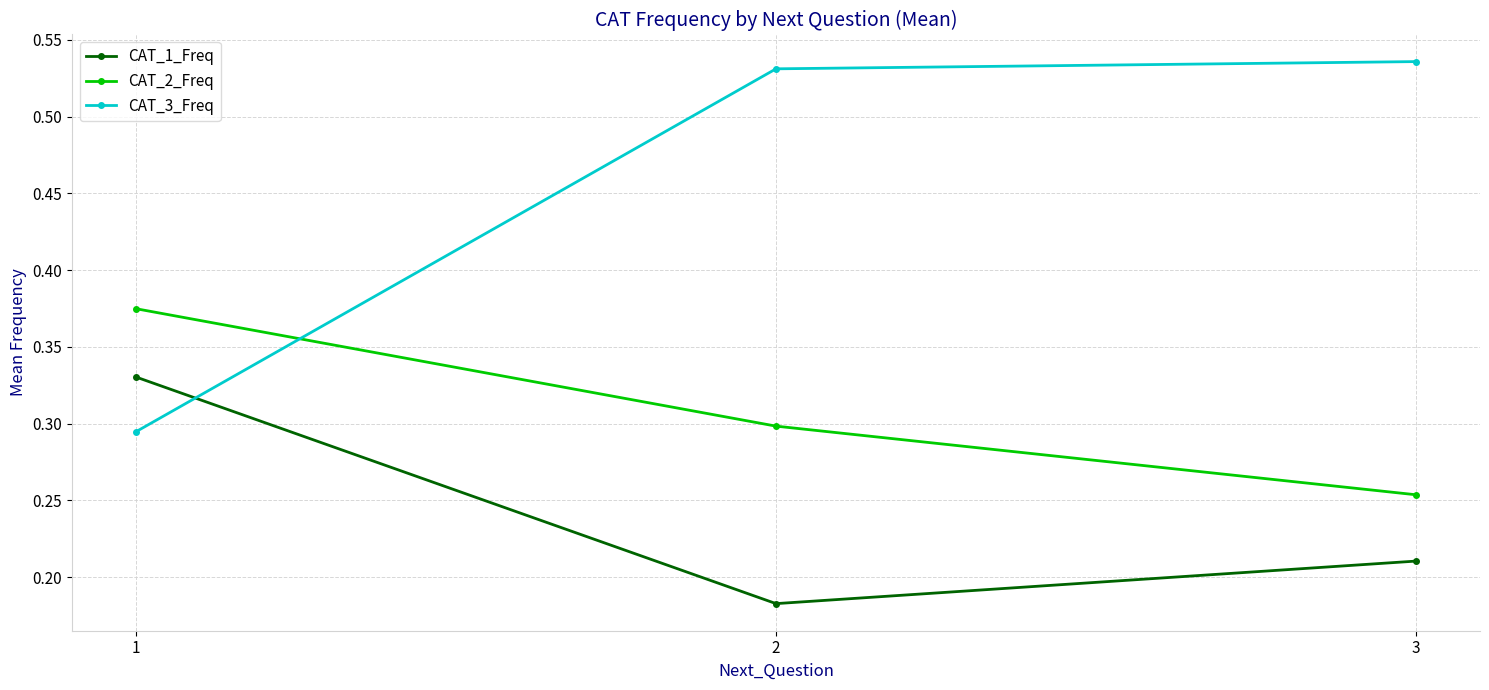

True or false: CAT_1_Freq has a value of 0.3 at 3.

False